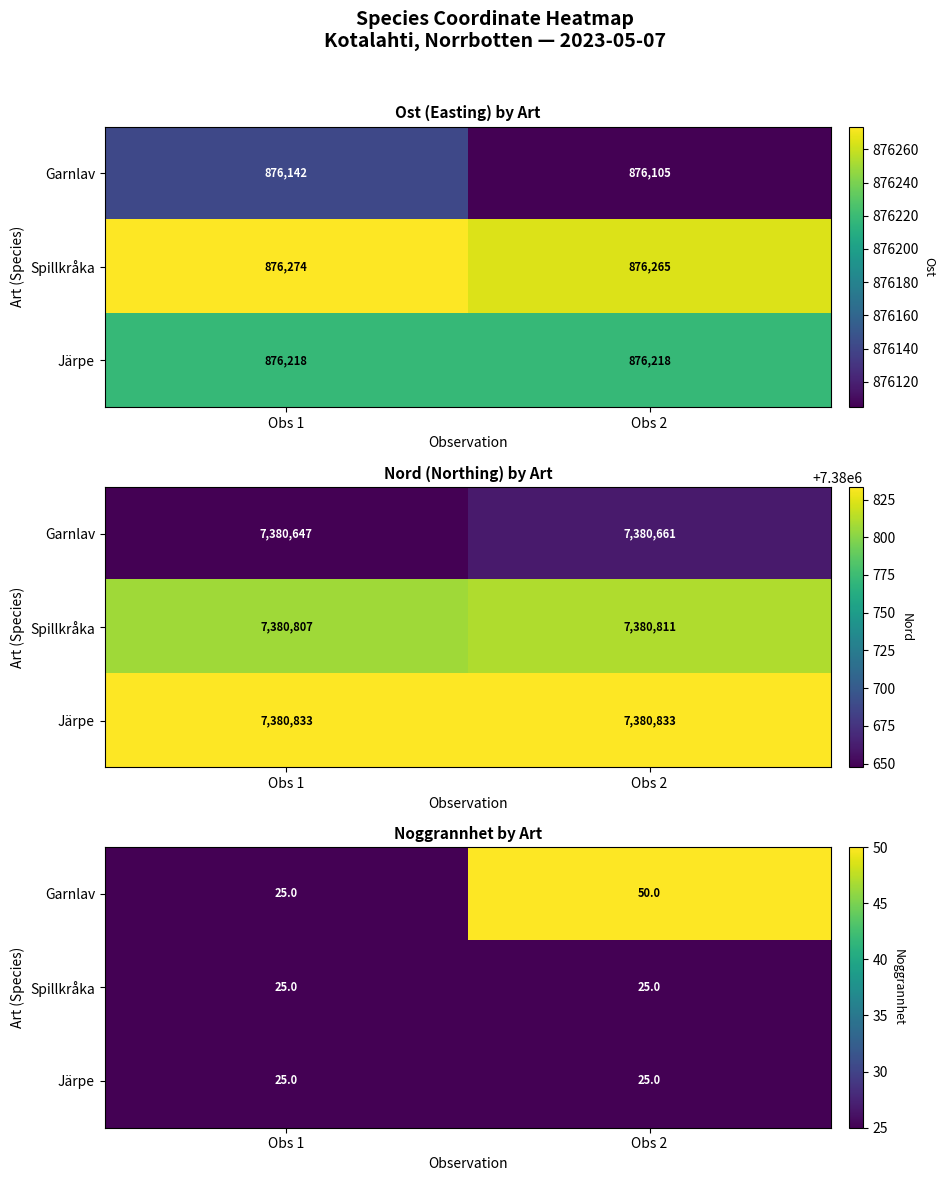

Which series has the largest total across all categories?

Garnlav